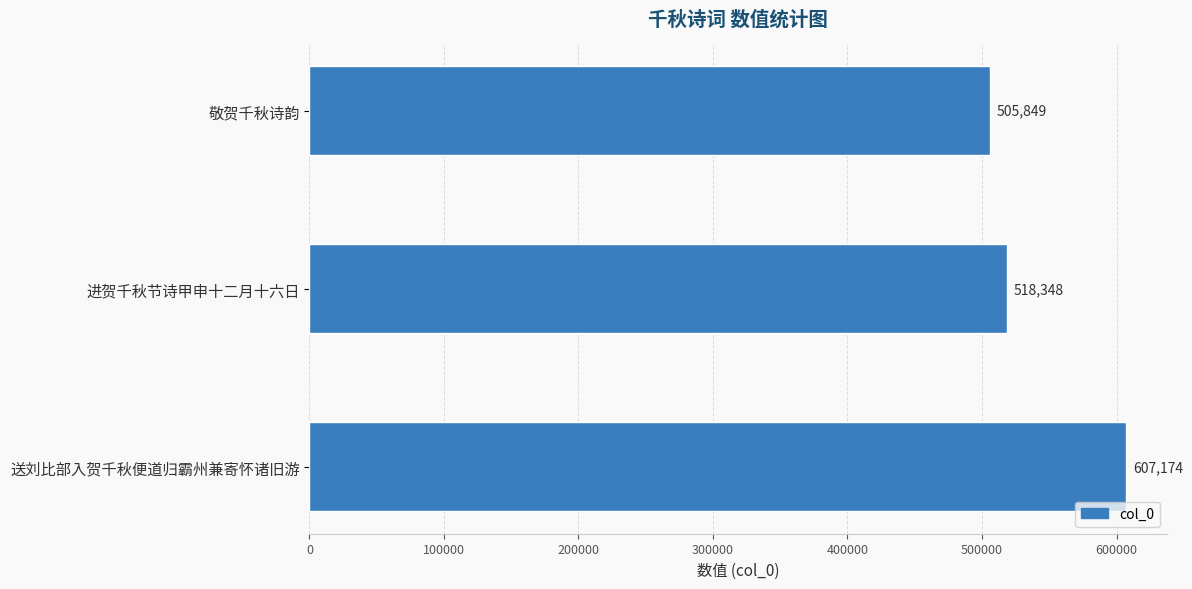

Approximately how many times larger is the value at 送刘比部入贺千秋便道归霸州兼寄怀诸旧游 compared to 进贺千秋节诗甲申十二月十六日?

1.2